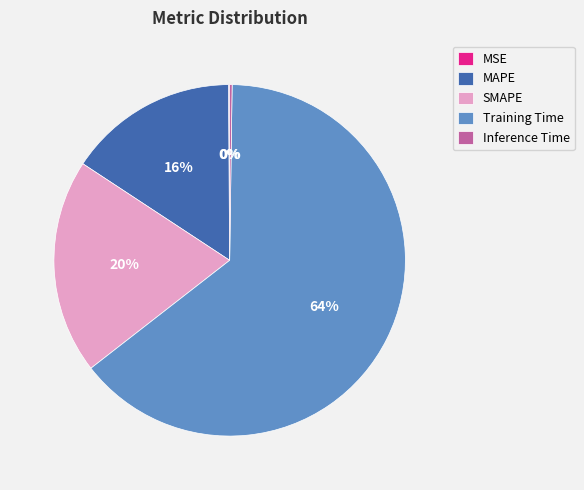

What percentage is the Training Time slice, to the nearest percent?

64%